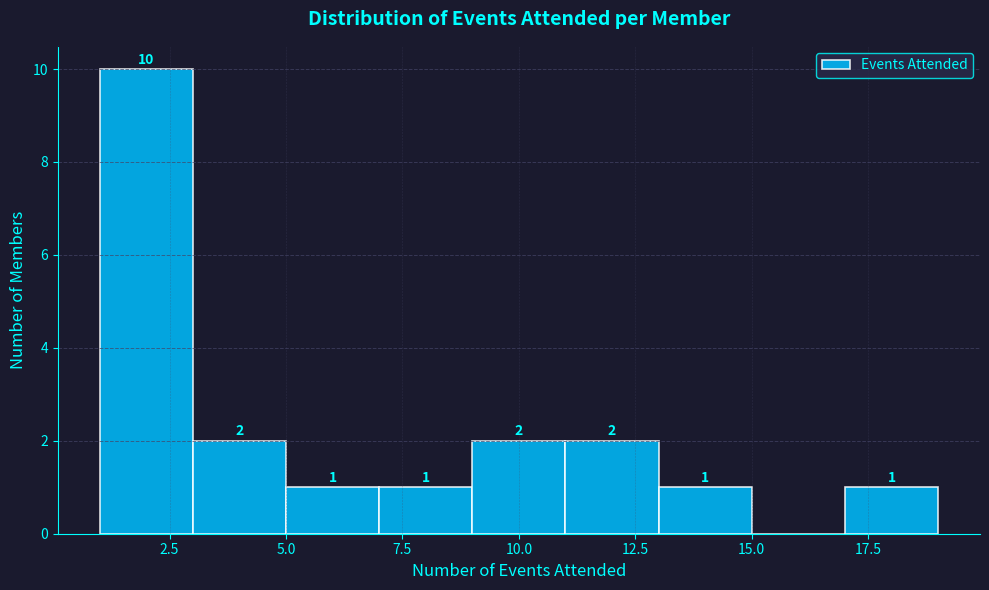

Over which range of the x-axis is the bar tallest?

1 to 3